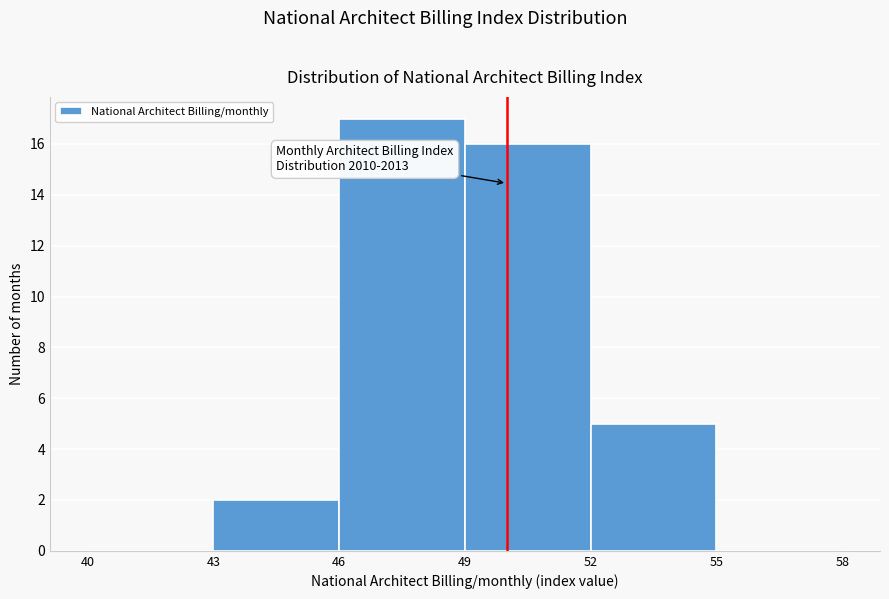

Which range on the x-axis has the tallest bar?

46 to 49